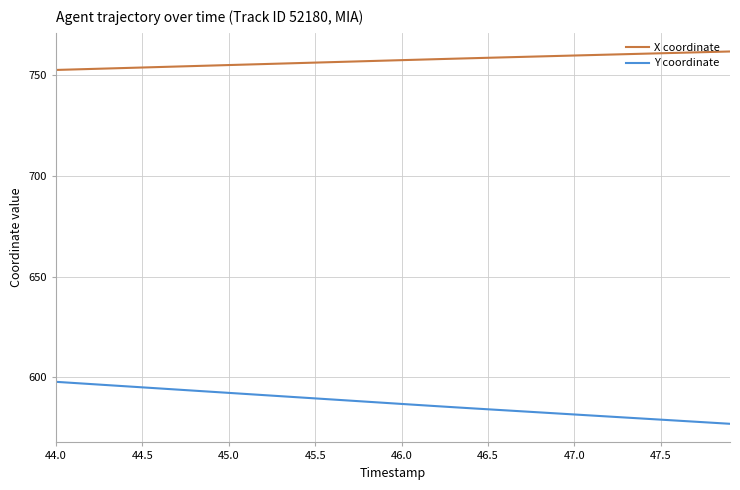

What is the smallest value displayed?

577.0